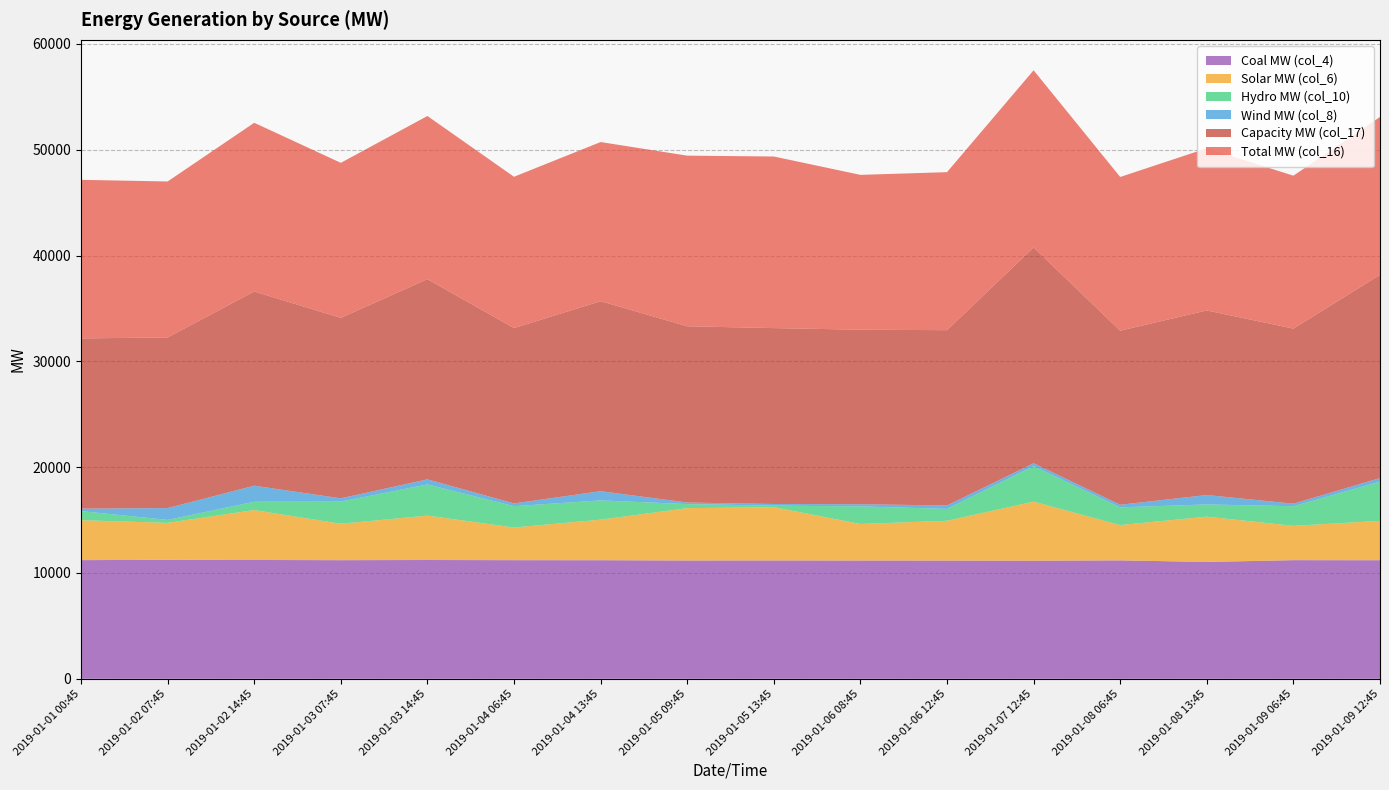

Reading left to right, list all the values displayed in this chart.

Total MW (col_16): 2019-01-01 00:45=14988	2019-01-02 07:45=14737	2019-01-02 14:45=15945	2019-01-03 07:45=14652	2019-01-03 14:45=15421	2019-01-04 06:45=14297	2019-01-04 13:45=15040	2019-01-05 09:45=16127	2019-01-05 13:45=16217	2019-01-06 08:45=14633	2019-01-06 12:45=14933	2019-01-07 12:45=16742	2019-01-08 06:45=14529	2019-01-08 13:45=15325	2019-01-09 06:45=14452	2019-01-09 12:45=14926
Capacity MW (col_17): 2019-01-01 00:45=16083	2019-01-02 07:45=16131	2019-01-02 14:45=18352	2019-01-03 07:45=17054	2019-01-03 14:45=18919	2019-01-04 06:45=16573	2019-01-04 13:45=17955	2019-01-05 09:45=16656	2019-01-05 13:45=16623	2019-01-06 08:45=16495	2019-01-06 12:45=16567	2019-01-07 12:45=20400	2019-01-08 06:45=16448	2019-01-08 13:45=17443	2019-01-09 06:45=16547	2019-01-09 12:45=19206
Wind MW (col_8): 2019-01-01 00:45=238	2019-01-02 07:45=1119	2019-01-02 14:45=1517	2019-01-03 07:45=311	2019-01-03 14:45=480	2019-01-04 06:45=261	2019-01-04 13:45=873	2019-01-05 09:45=146	2019-01-05 13:45=157	2019-01-06 08:45=204	2019-01-06 12:45=325	2019-01-07 12:45=270	2019-01-08 06:45=248	2019-01-08 13:45=890	2019-01-09 06:45=241	2019-01-09 12:45=338
Solar MW (col_6): 2019-01-01 00:45=3774	2019-01-02 07:45=3494	2019-01-02 14:45=4717	2019-01-03 07:45=3443	2019-01-03 14:45=4196	2019-01-04 06:45=3087	2019-01-04 13:45=3833	2019-01-05 09:45=4947	2019-01-05 13:45=5032	2019-01-06 08:45=3455	2019-01-06 12:45=3759	2019-01-07 12:45=5582	2019-01-08 06:45=3337	2019-01-08 13:45=4284	2019-01-09 06:45=3241	2019-01-09 12:45=3720
Hydro MW (col_10): 2019-01-01 00:45=857	2019-01-02 07:45=275	2019-01-02 14:45=786	2019-01-03 07:45=2091	2019-01-03 14:45=2946	2019-01-04 06:45=2015	2019-01-04 13:45=1817	2019-01-05 09:45=383	2019-01-05 13:45=145	2019-01-06 08:45=1658	2019-01-06 12:45=1121	2019-01-07 12:45=3354	2019-01-08 06:45=1671	2019-01-08 13:45=1151	2019-01-09 06:45=1854	2019-01-09 12:45=3702
Coal MW (col_4): 2019-01-01 00:45=11214	2019-01-02 07:45=11243	2019-01-02 14:45=11228	2019-01-03 07:45=11209	2019-01-03 14:45=11225	2019-01-04 06:45=11210	2019-01-04 13:45=11207	2019-01-05 09:45=11180	2019-01-05 13:45=11185	2019-01-06 08:45=11178	2019-01-06 12:45=11174	2019-01-07 12:45=11160	2019-01-08 06:45=11192	2019-01-08 13:45=11041	2019-01-09 06:45=11211	2019-01-09 12:45=11206